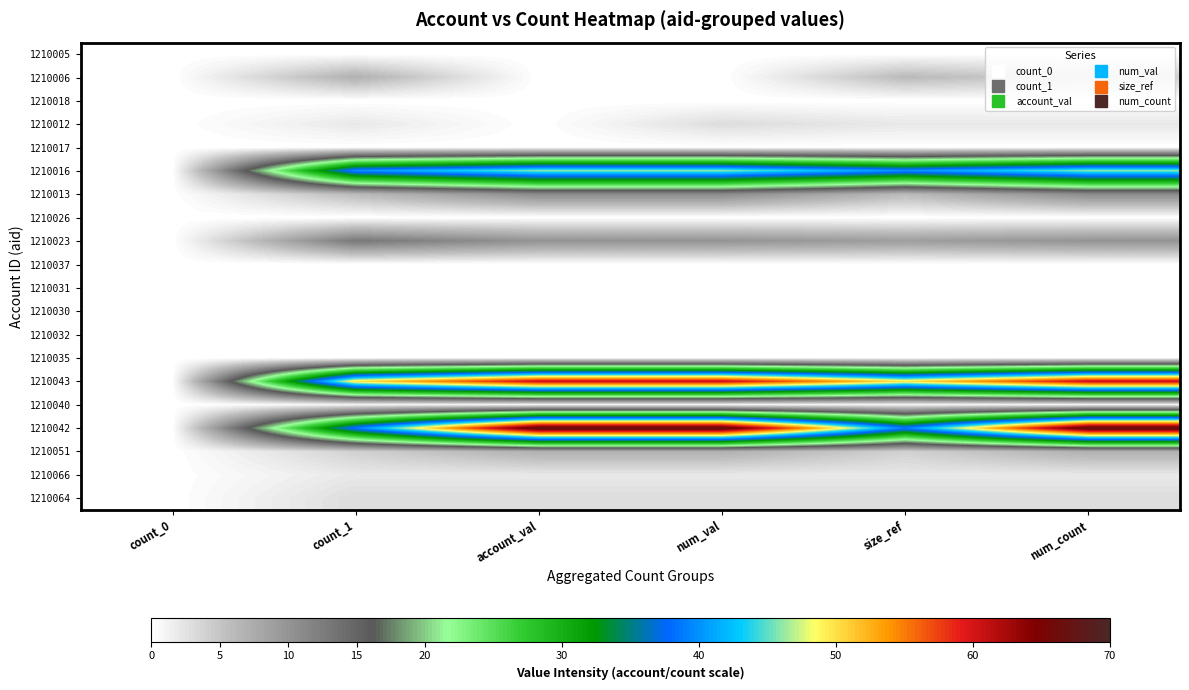

Count the number of data series in this chart.

20